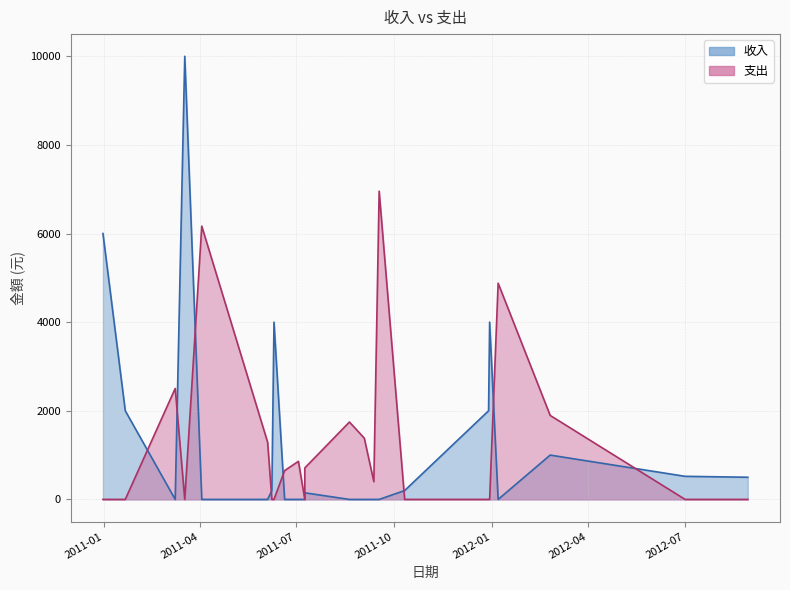

At which label is 收入 closest to 5000?

2010-12-31